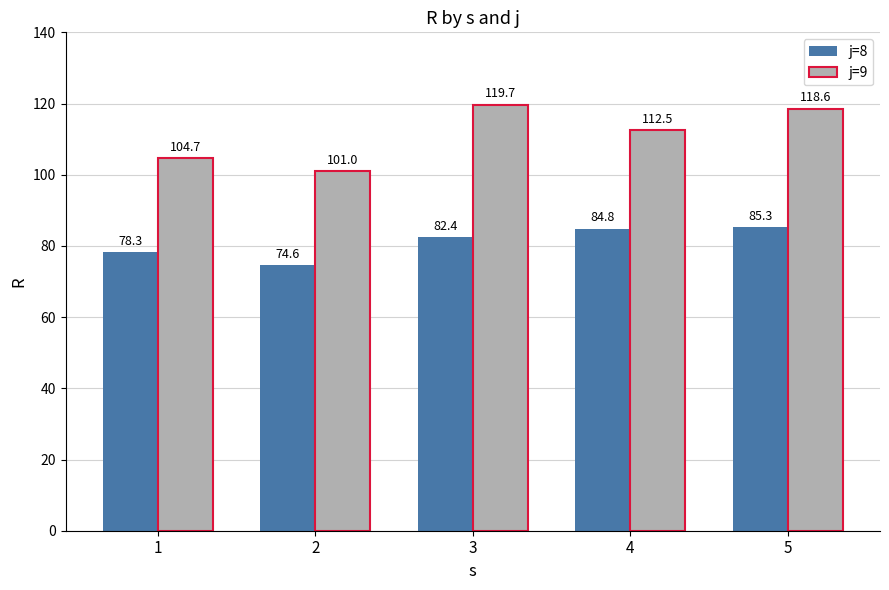

Rank the series at 1 from highest to lowest value.

j=9, j=8